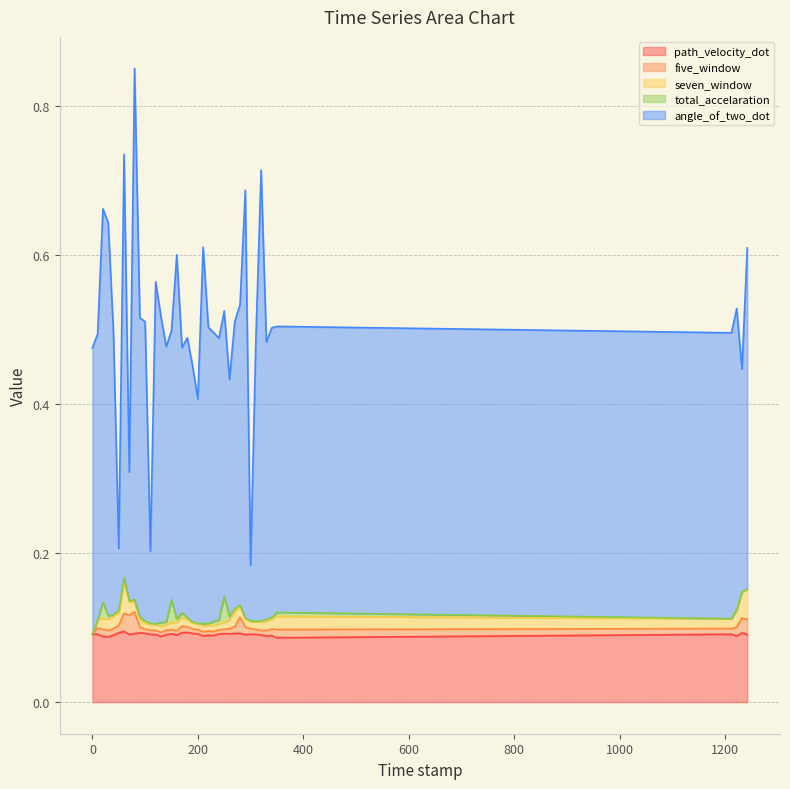

Which series changed the most between 10.0 and 230.0?

total_accelaration